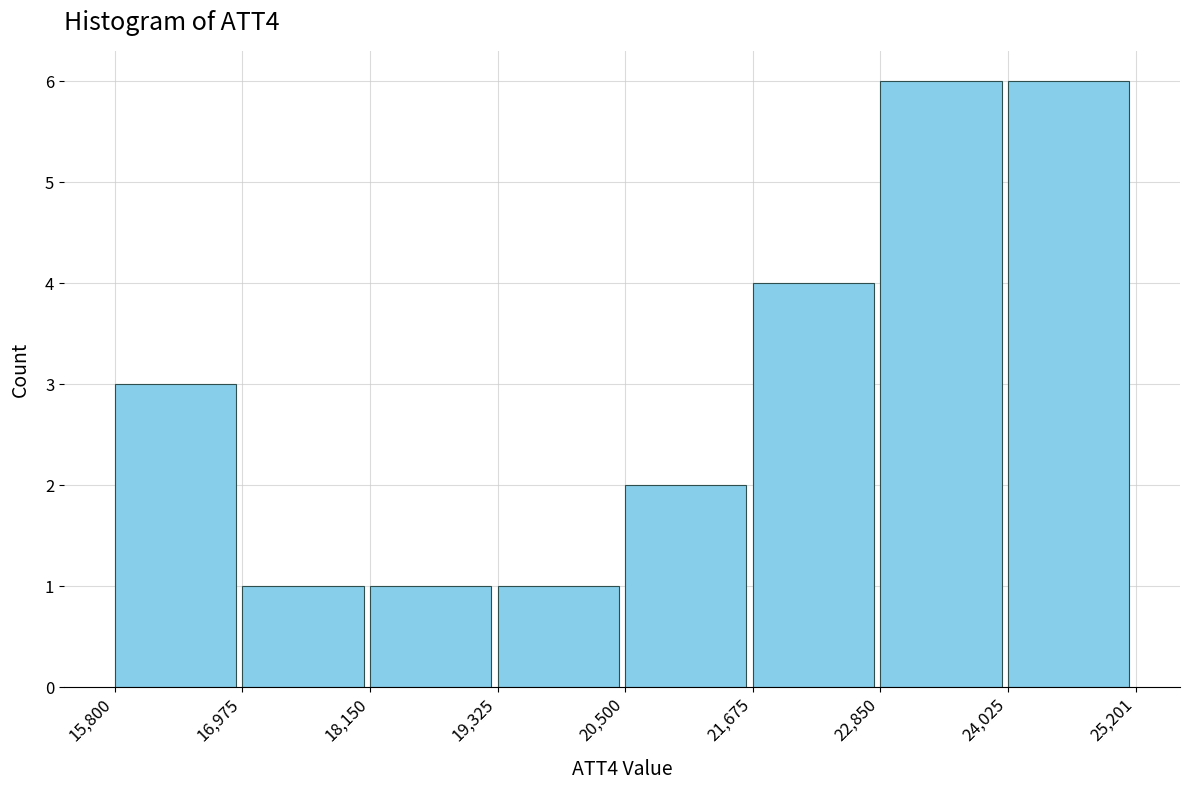

Reading left to right, list every bar in this chart as the range it spans on the x-axis followed by its height. The values are not printed on the chart, so give them approximately, as read against the axis.

15,800 to 16,975: 3
16,975 to 18,150: 1
18,150 to 19,325: 1
19,325 to 20,500: 1
20,500 to 21,675: 2
21,675 to 22,850: 4
22,850 to 24,025: 6
24,025 to 25,201: 6